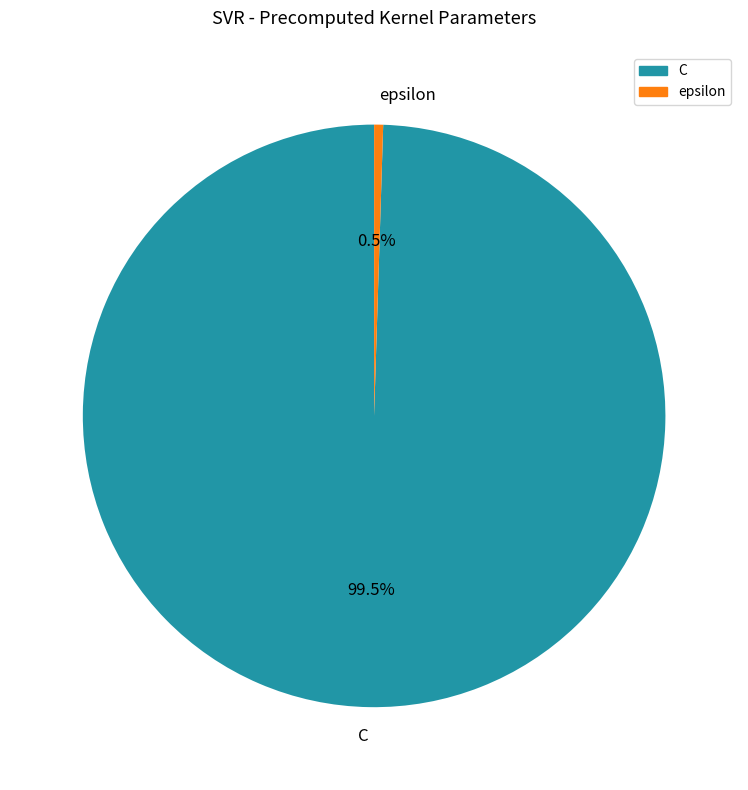

To the nearest percent, what is the difference between the epsilon and C slice percentages?

99%